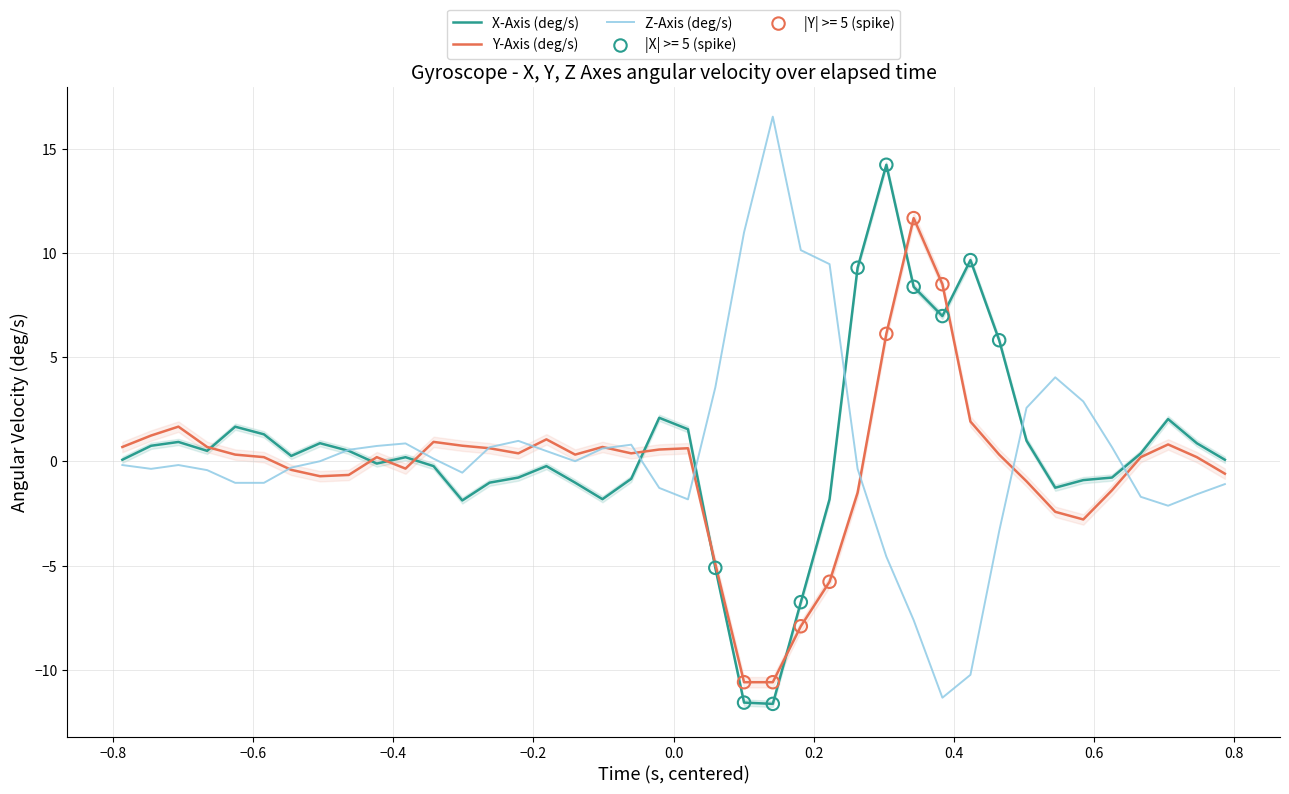

Which series has the largest total across all categories?

X-Axis (deg/s)